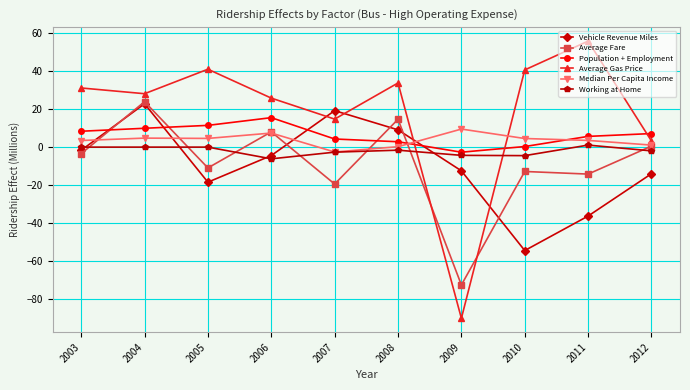

What is the value of the Median Per Capita Income point at the 7th from the left?

9.5